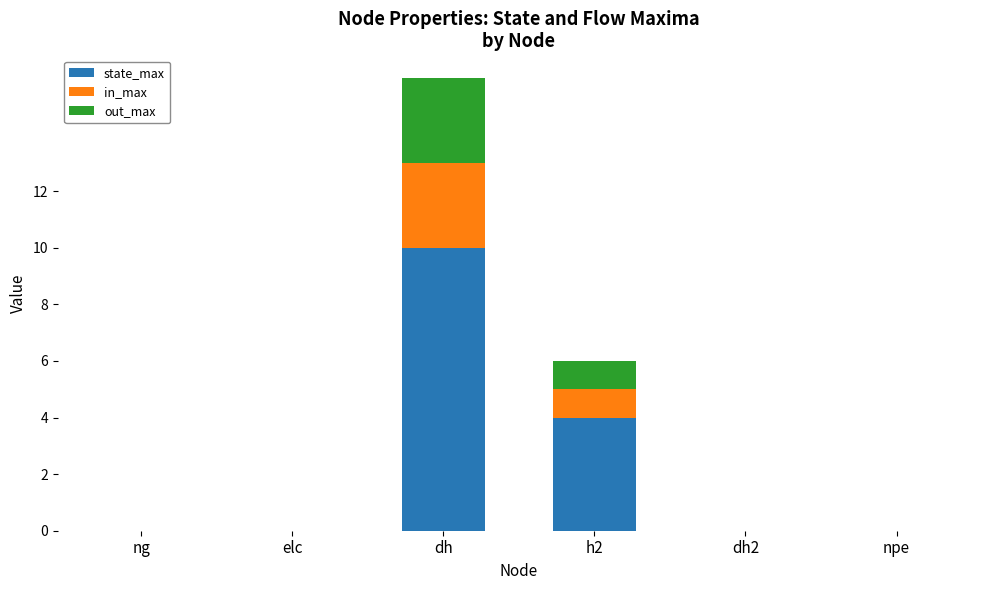

Does the chart contain stacked bars?

Yes